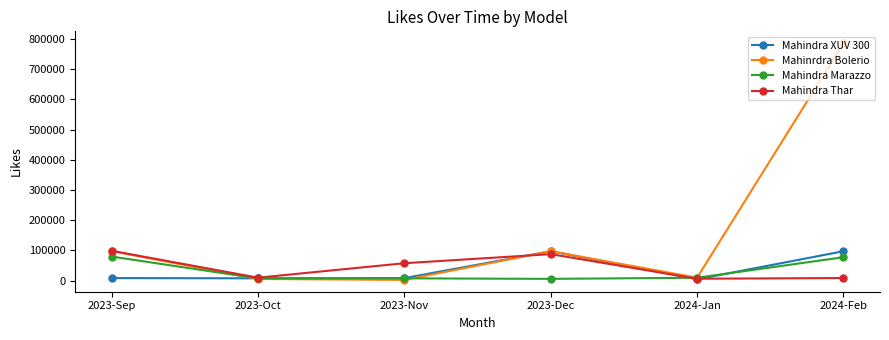

Which series has the largest total across all categories?

Mahinrdra Bolerio